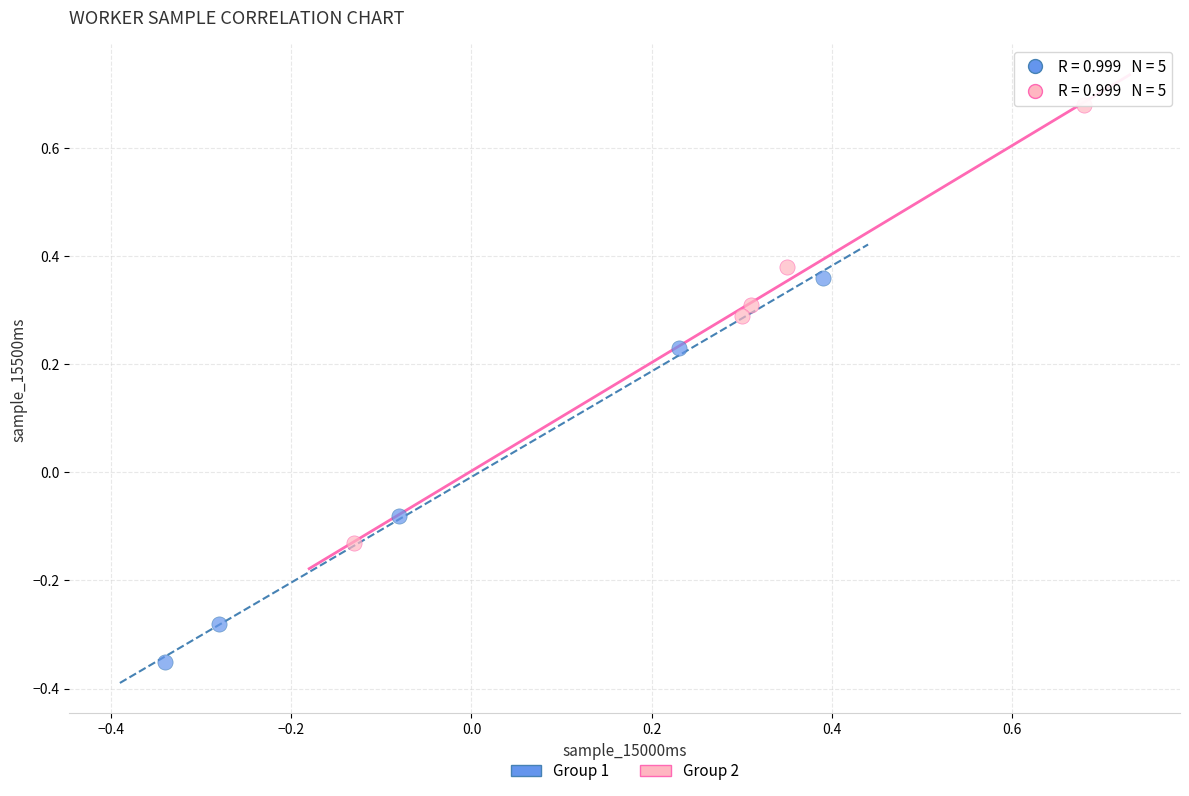

Which series contains the highest Y value?

Group 2